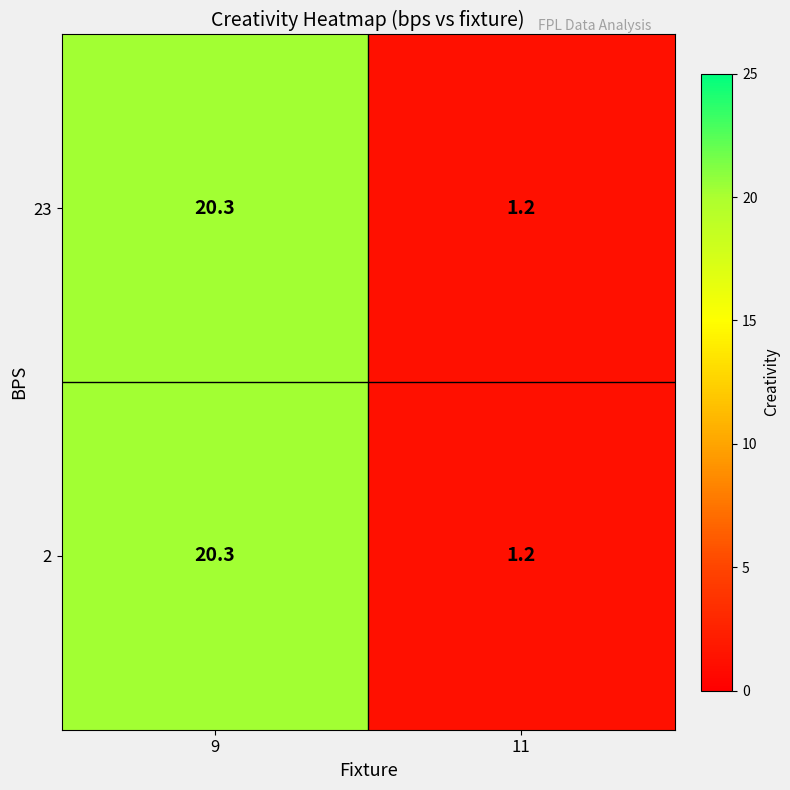

The value of 2 at 9 is 12.8. True or false?

False